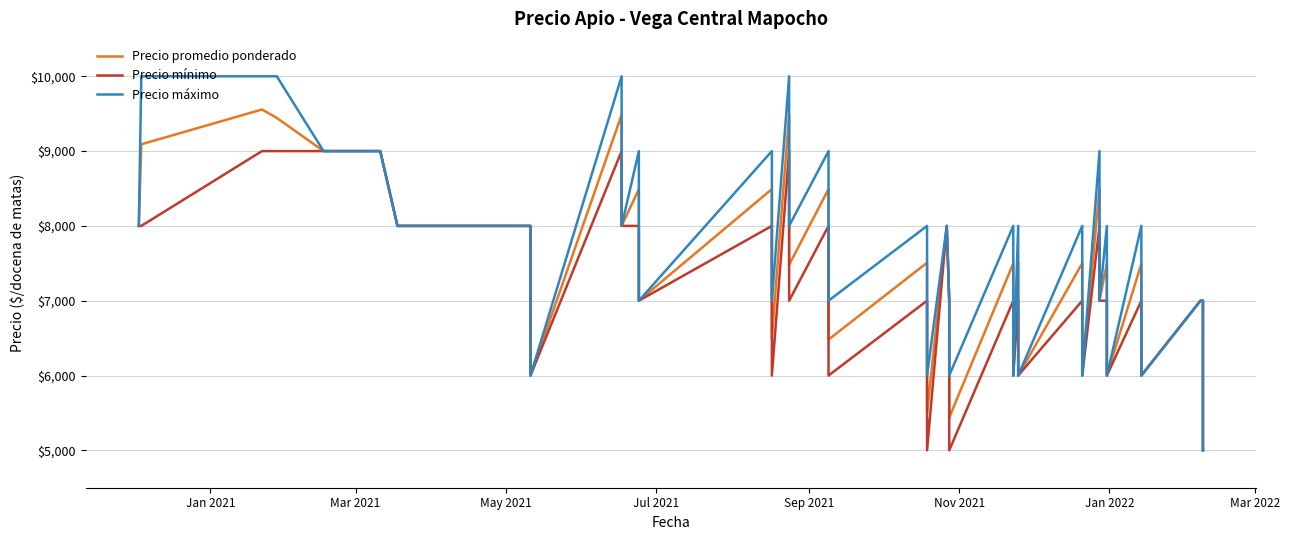

Which series has the widest spread of values?

Precio máximo